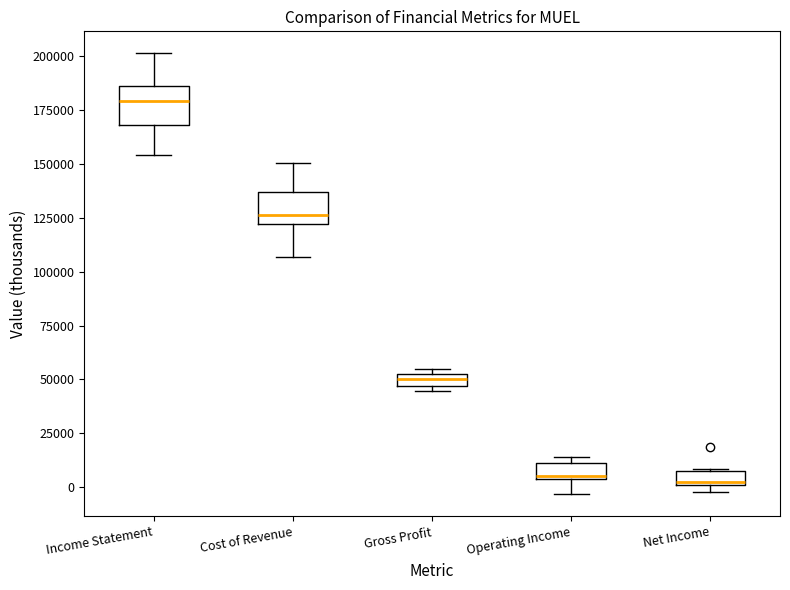

Which box's median line is the highest?

Income Statement